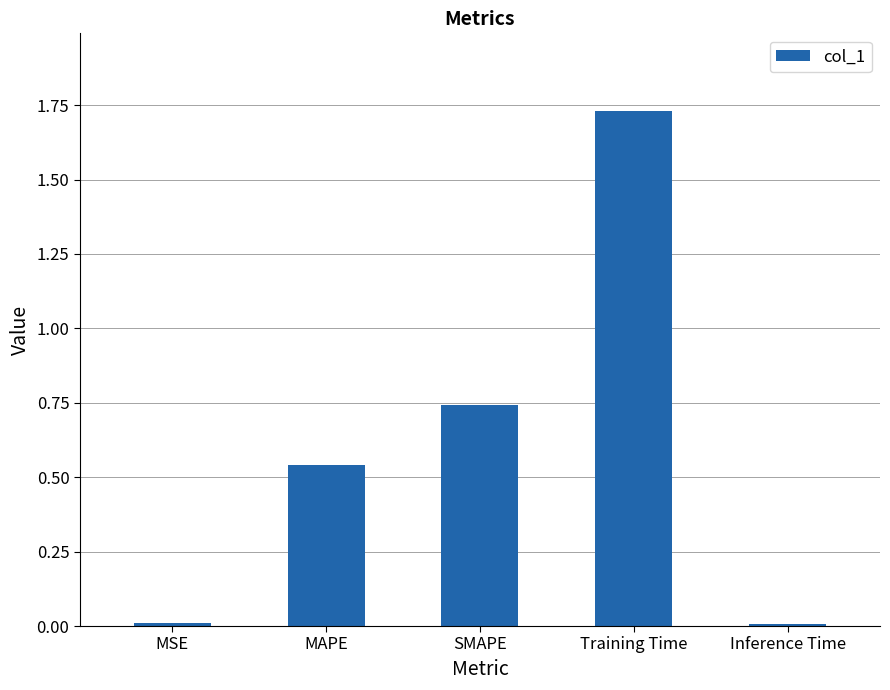

What is the sum of all values?

3.0